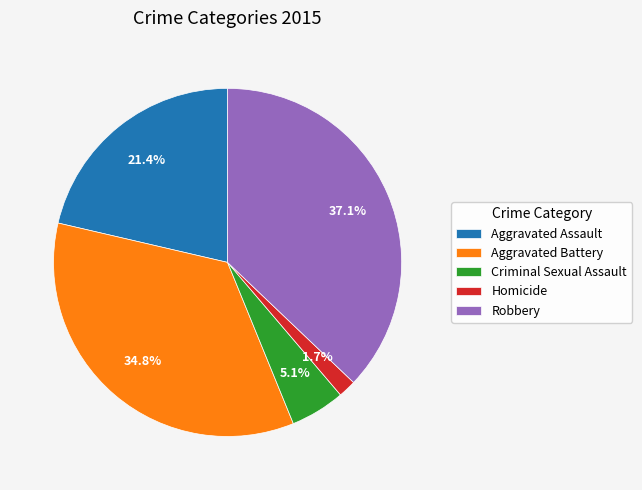

Which has a higher value, Criminal Sexual Assault or Robbery?

Robbery